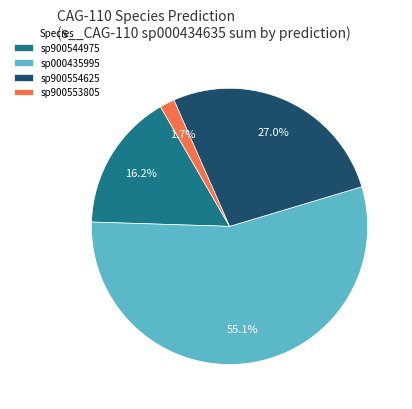

Which category has the biggest portion of the pie?

sp000435995